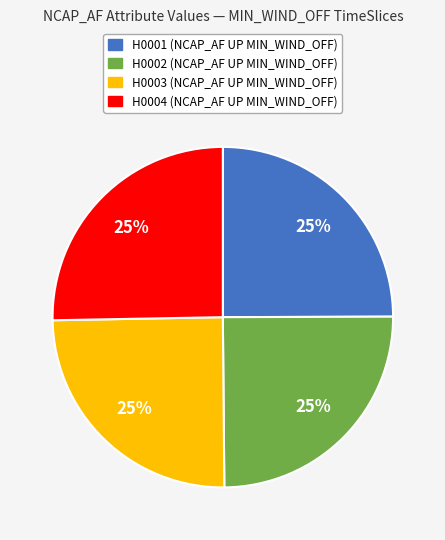

To the nearest percent, what is the combined percentage of H0001 and H0004?

50%